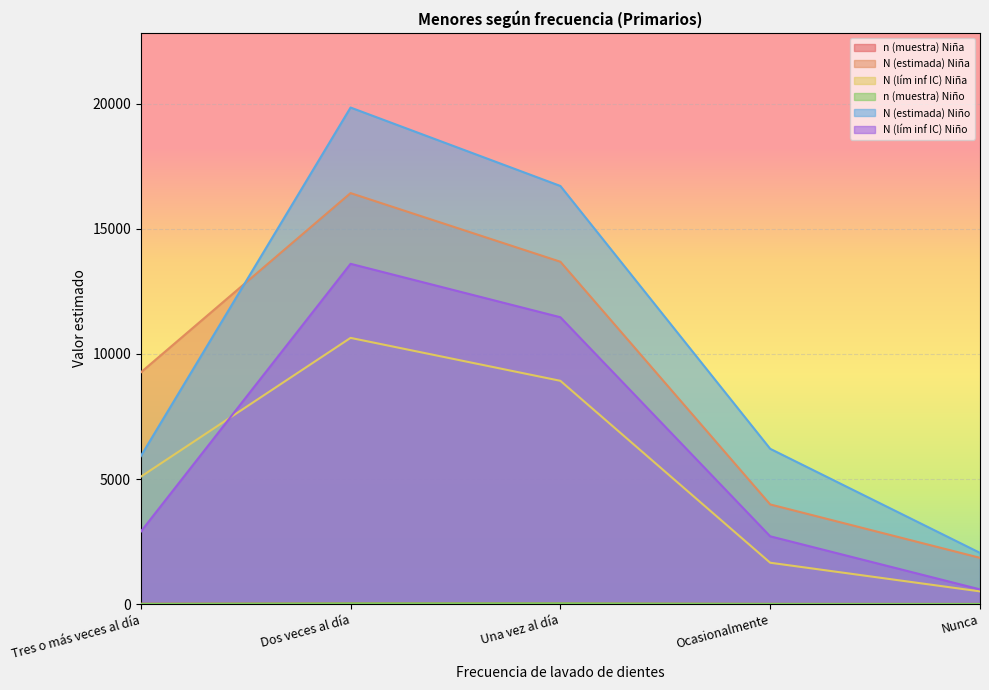

Between Una vez al día and Tres o más veces al día, which is larger?

Una vez al día